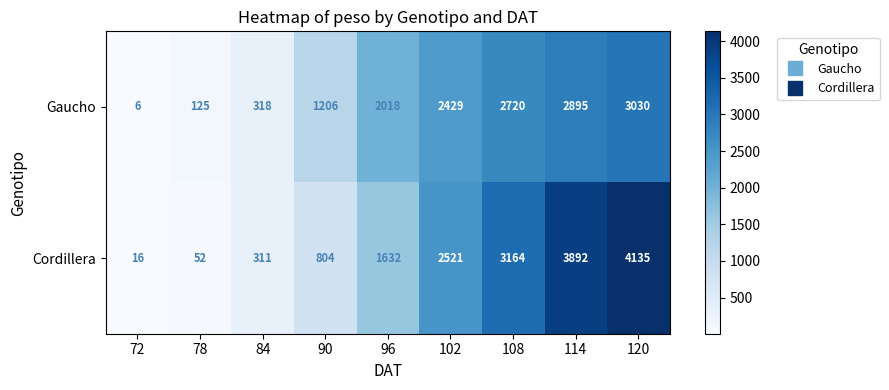

What is the sum of the Cordillera values at 114 and 96?

5524